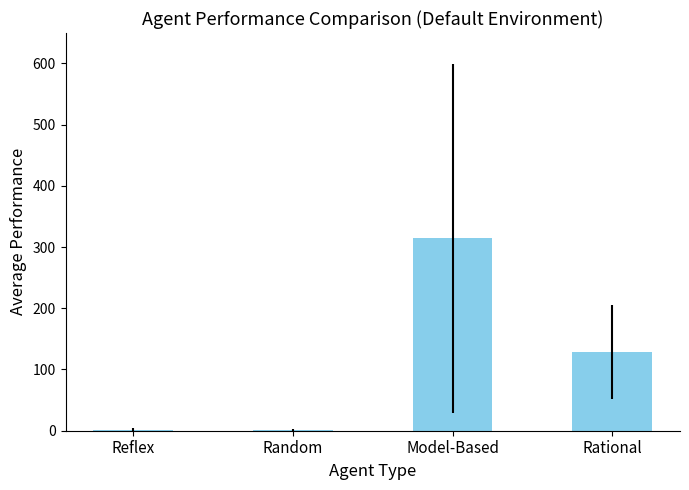

What is the greatest value displayed?

314.4